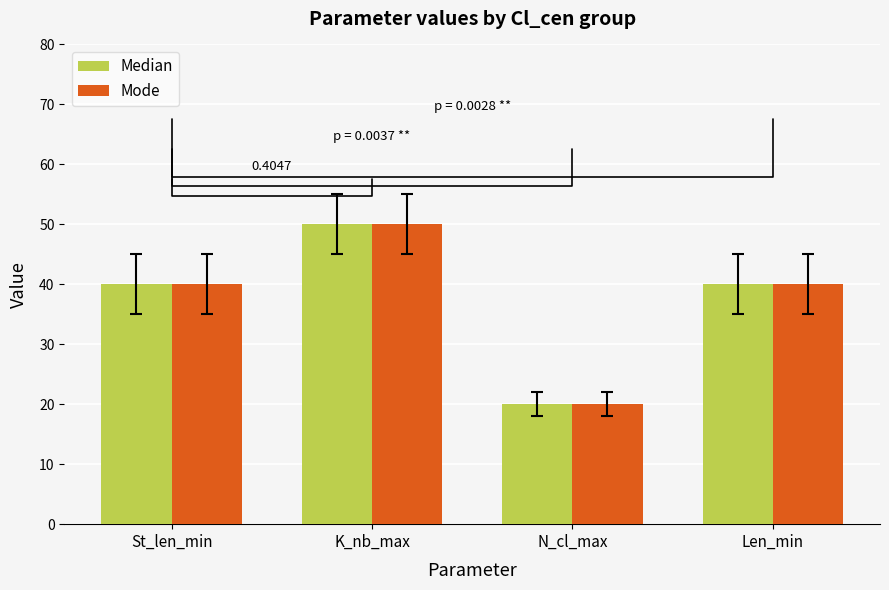

Is the value of Mode at St_len_min greater than the value of Median at N_cl_max?

Yes